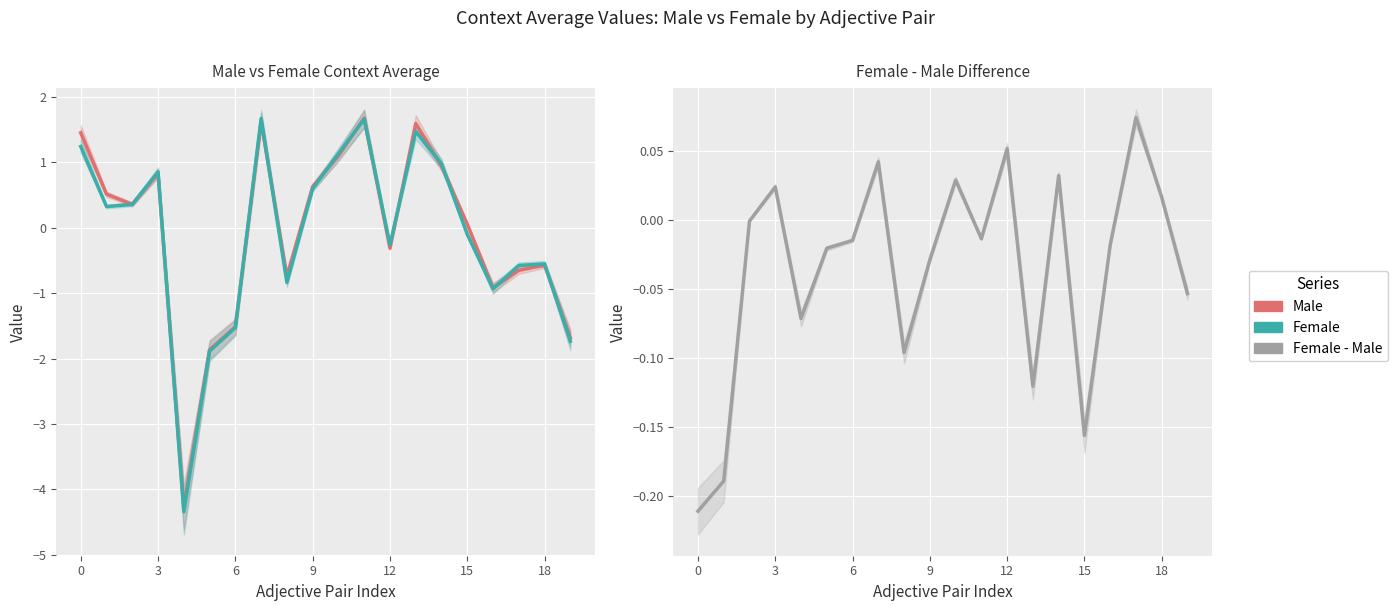

What is the sum of all average_female-male values?

-0.7